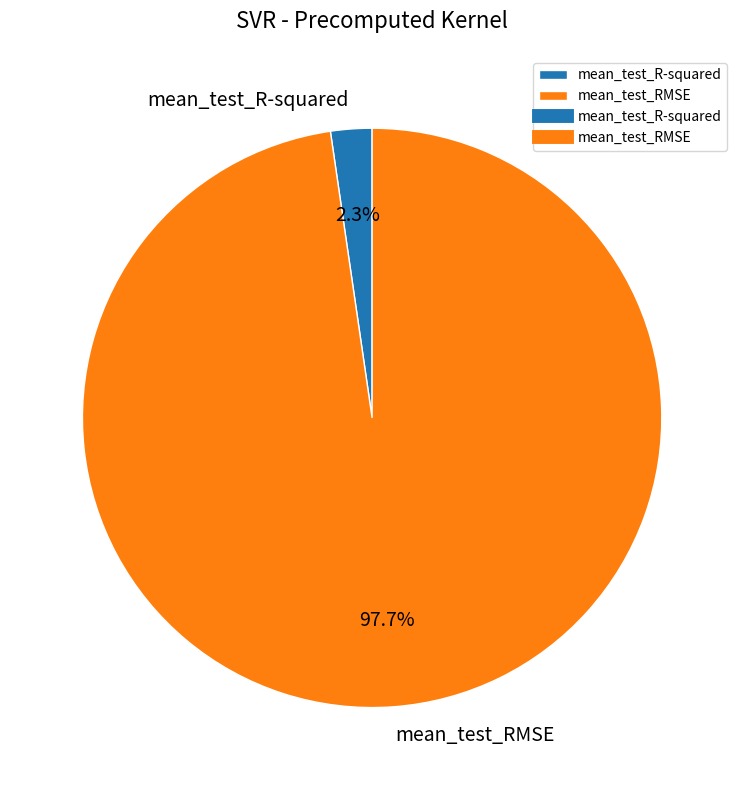

Which category has the smallest portion of the pie?

mean_test_R-squared